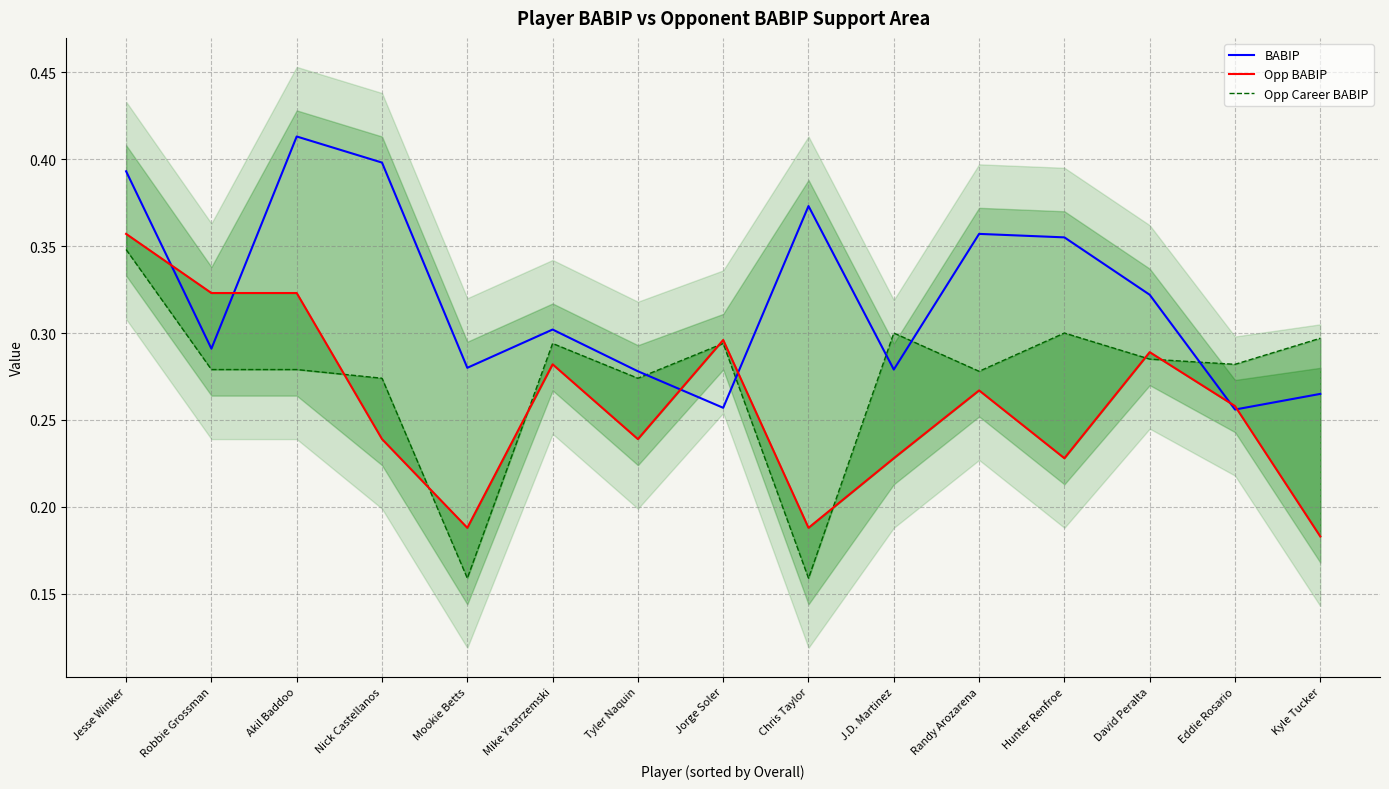

Is it true that Opp Career BABIP equals 0.5 at J.D. Martinez?

False